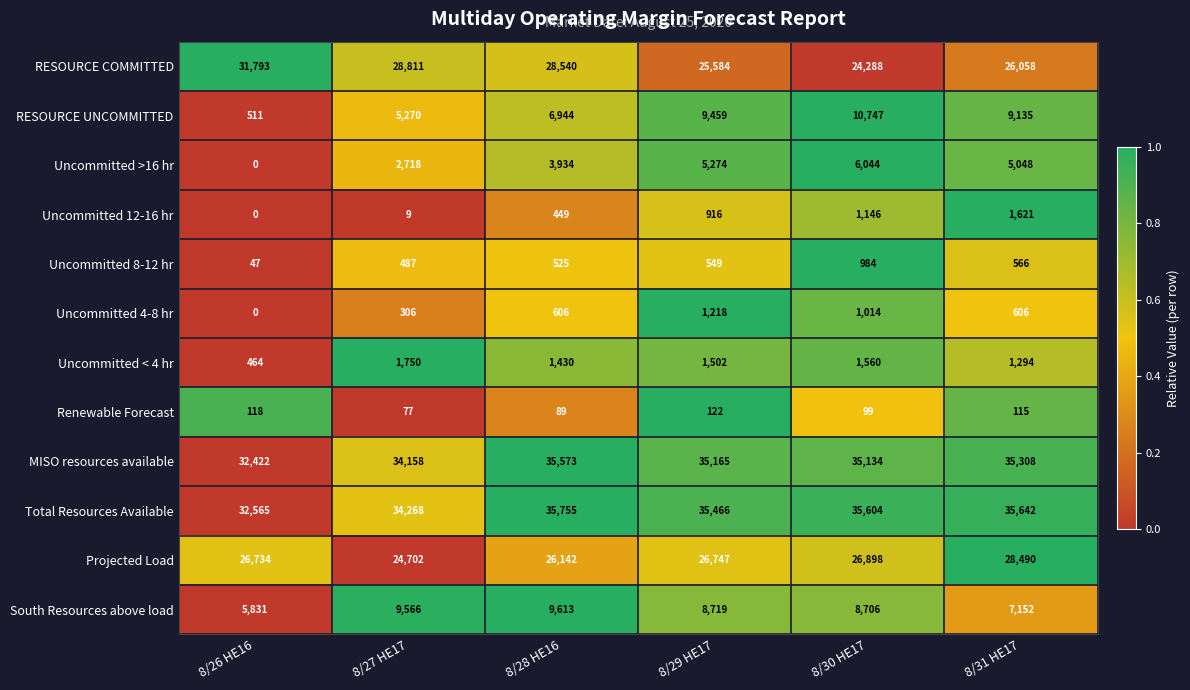

The value of Total Resources Available at 8/27 HE17 is 34268. True or false?

True